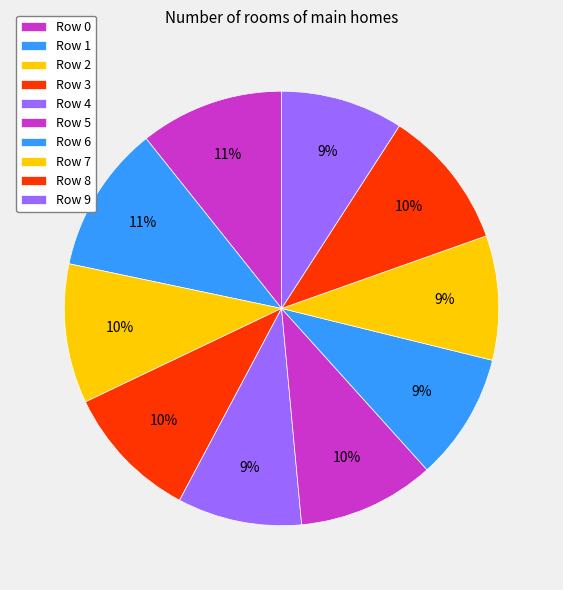

Between Row 3 and Row 5, which is larger?

Row 5